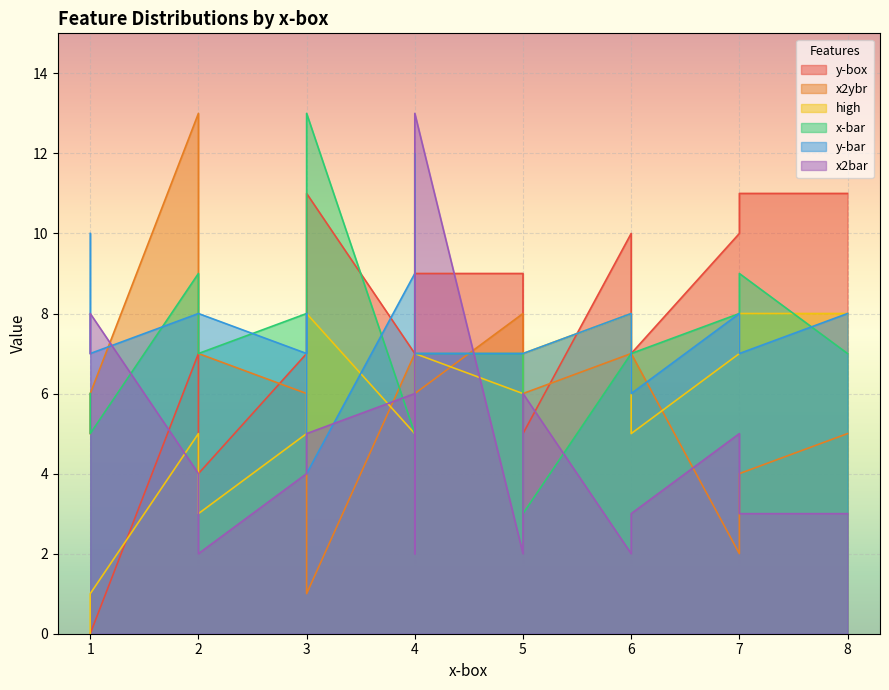

True or false: x-bar has a value of 2 at 4.

False